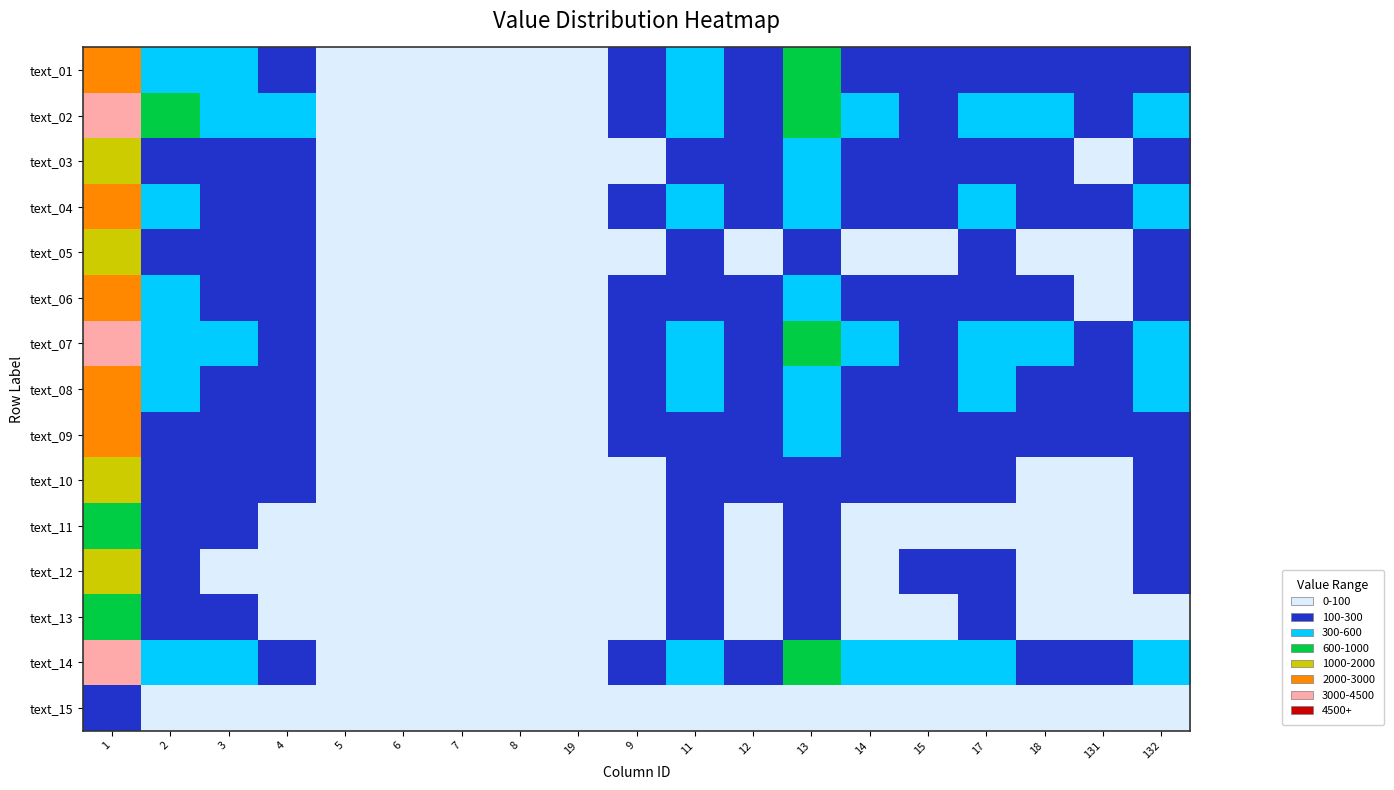

What is the spread (max minus min) of values at 18?

305